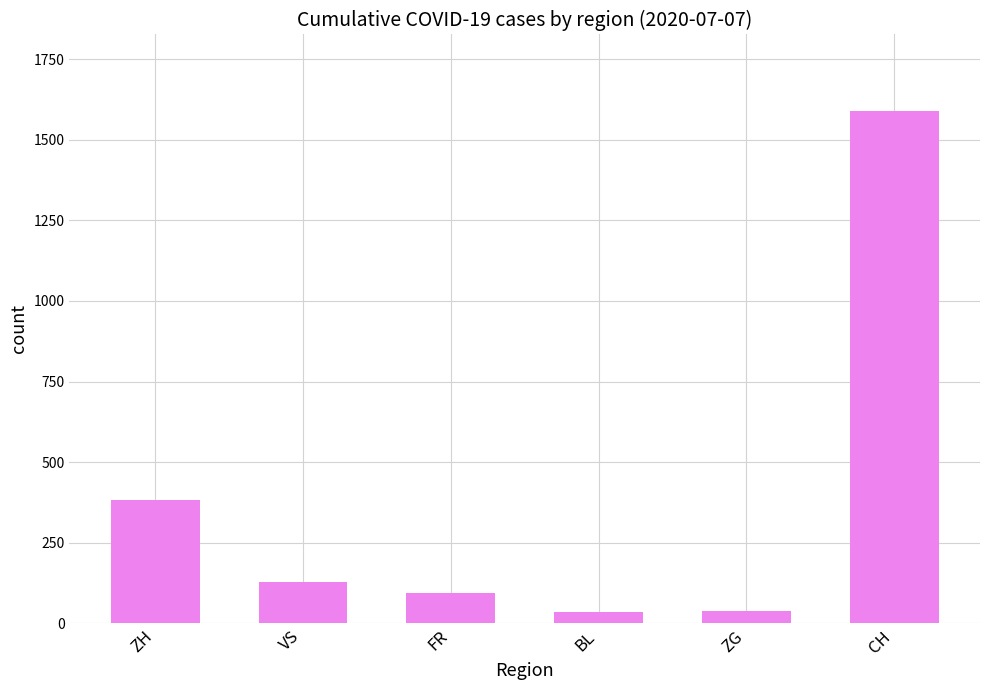

What is the maximum value shown in the chart?

1588